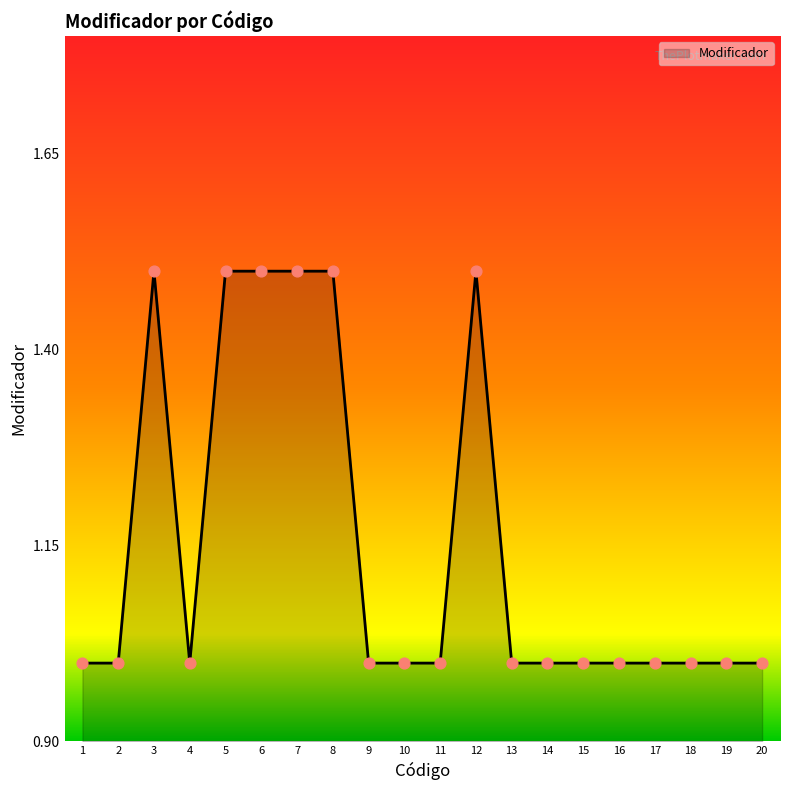

What is the ratio of the value at 19 to the value at 20?

1.0